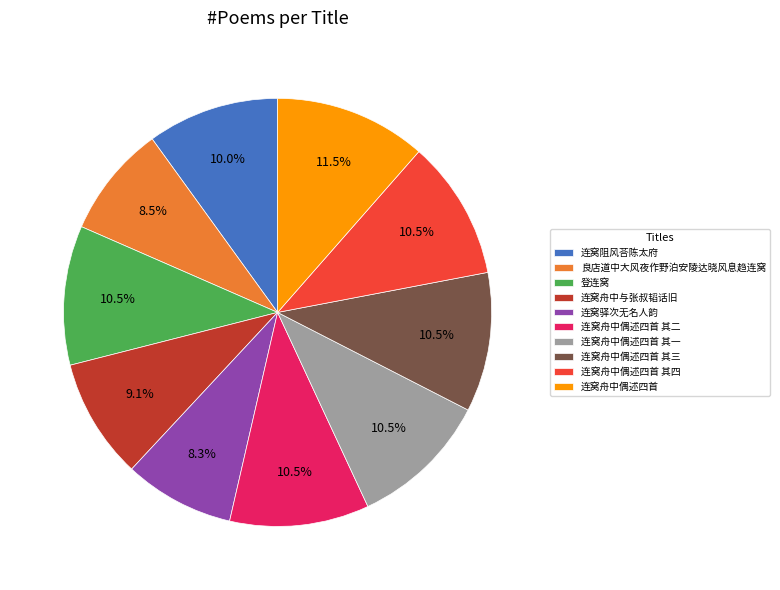

To the nearest percent, what is the average slice percentage?

10%